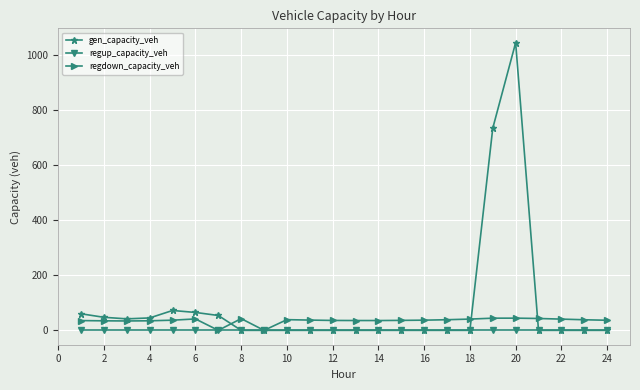

True or false: gen_capacity_veh has more than 1 interior local peaks.

True